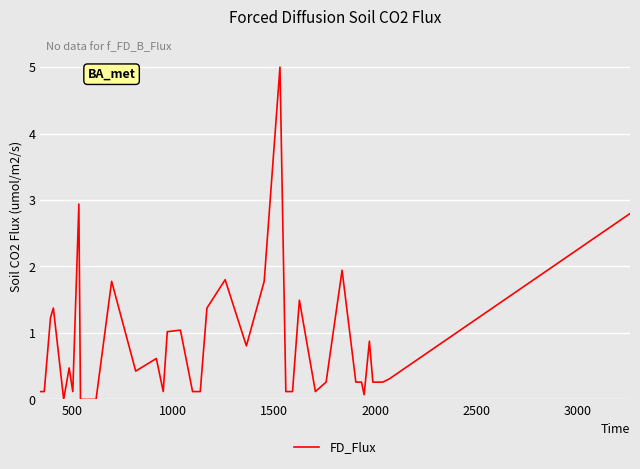

What is the greatest value displayed?

5.0